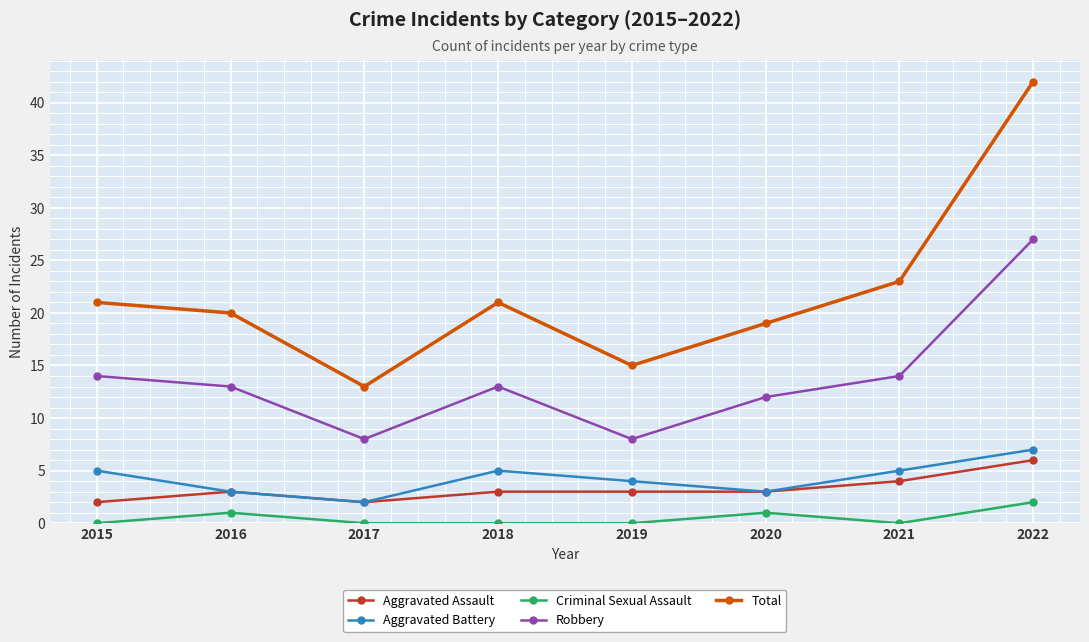

List the series in order of their peak value, highest first.

Total, Robbery, Aggravated Battery, Aggravated Assault, Criminal Sexual Assault